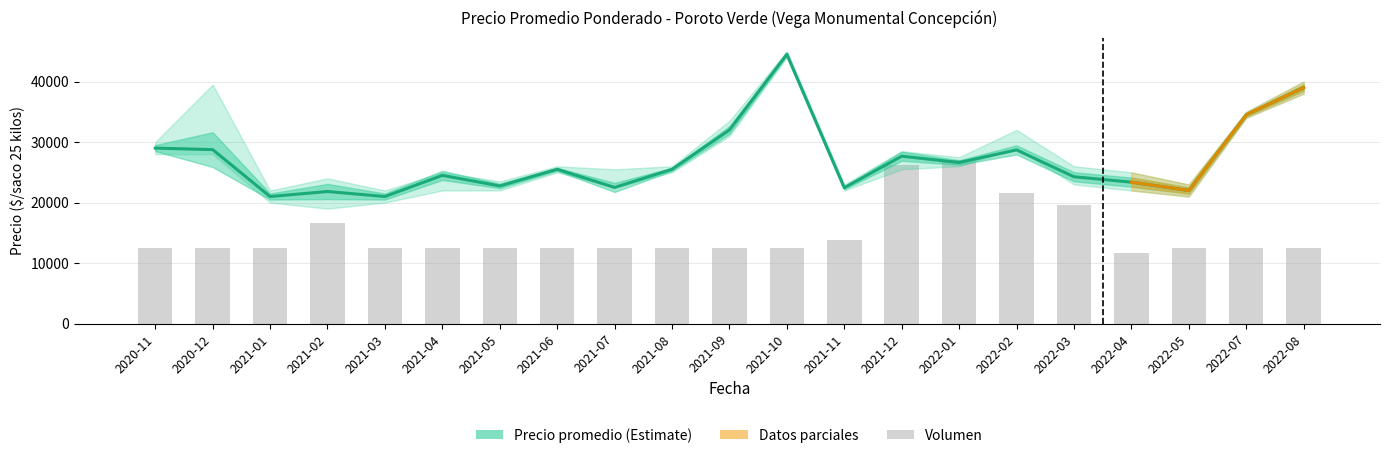

What is the minimum value for Precio promedio ponderado?

21000